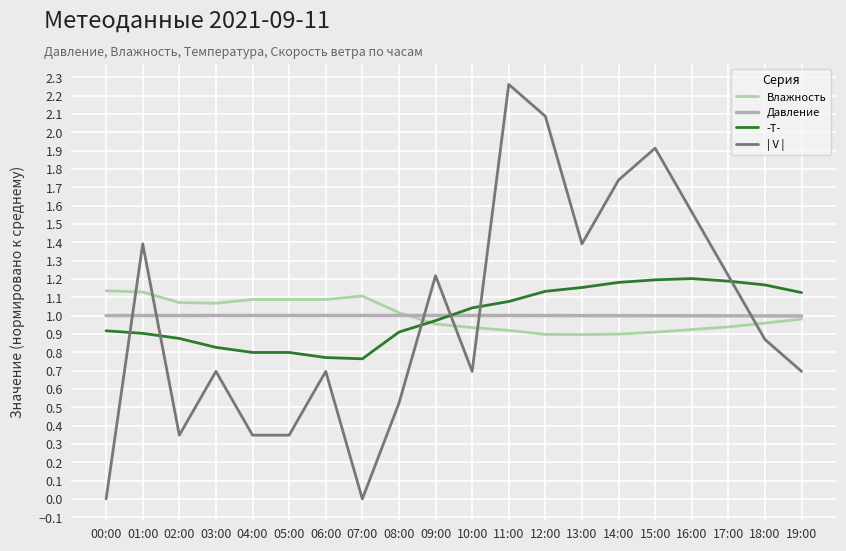

At which category is the sum across all series the highest?

11:00